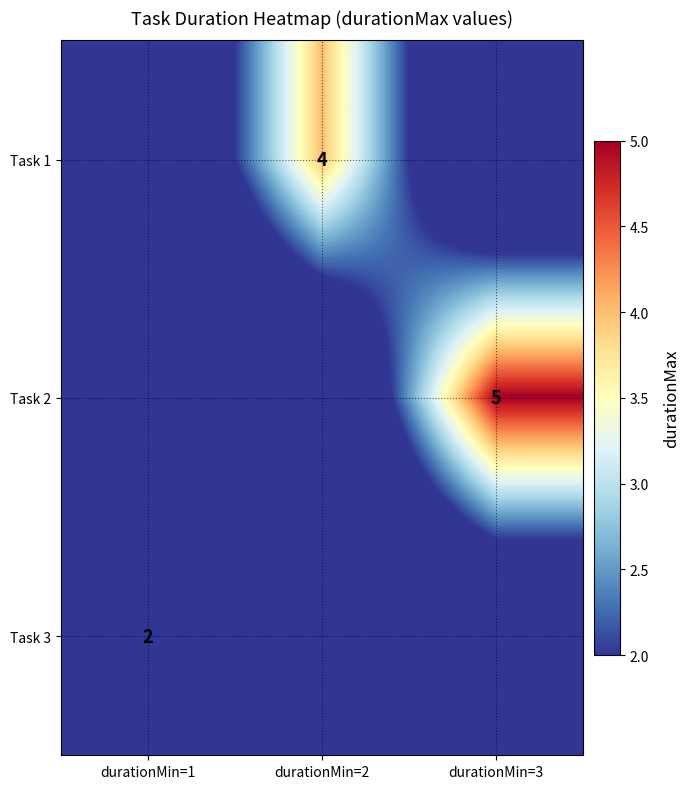

The value of Task 1 at durationMin=2 is 6. True or false?

False